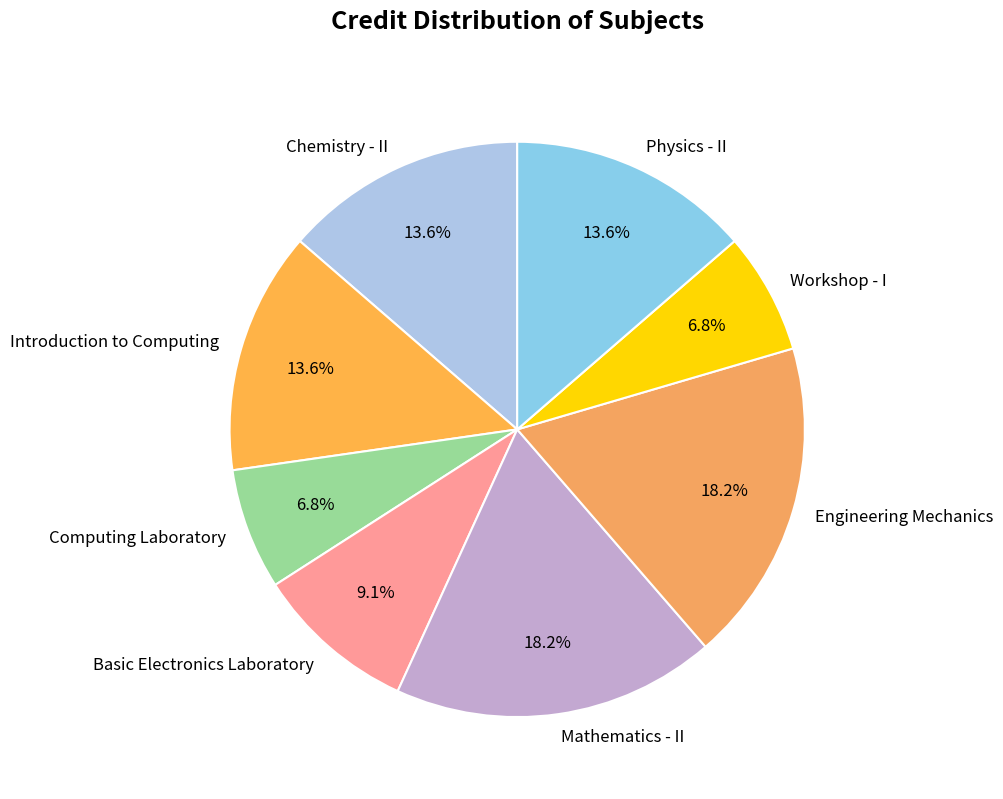

Between Chemistry - II and Engineering Mechanics, which is larger?

Engineering Mechanics